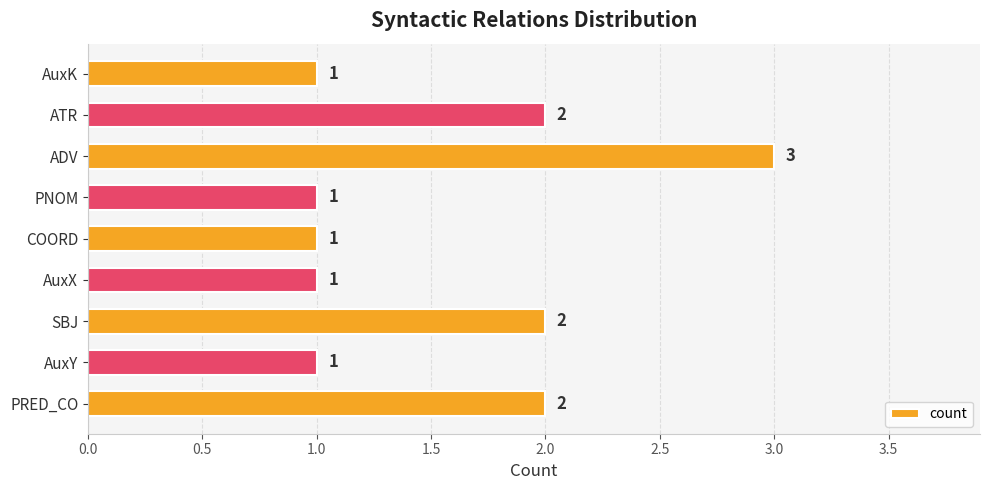

Approximately how many times larger is the value at SBJ compared to AuxX?

2.0